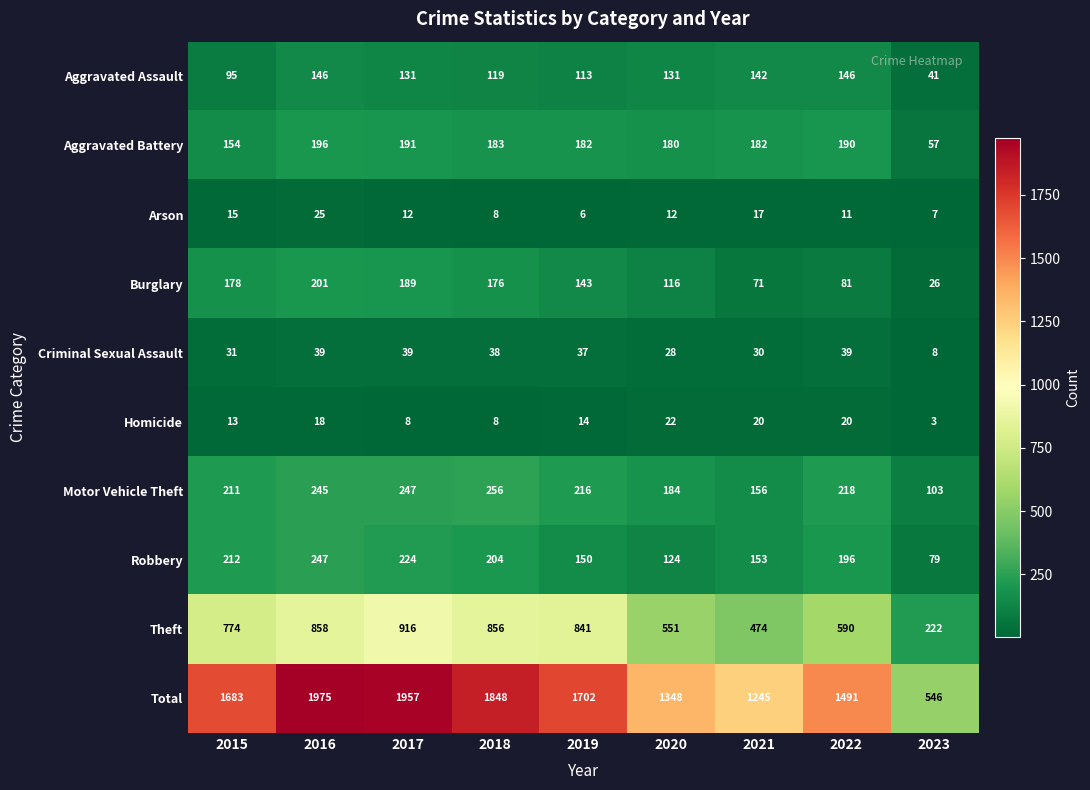

What is the difference between the second highest and second lowest values in the Arson series?

10